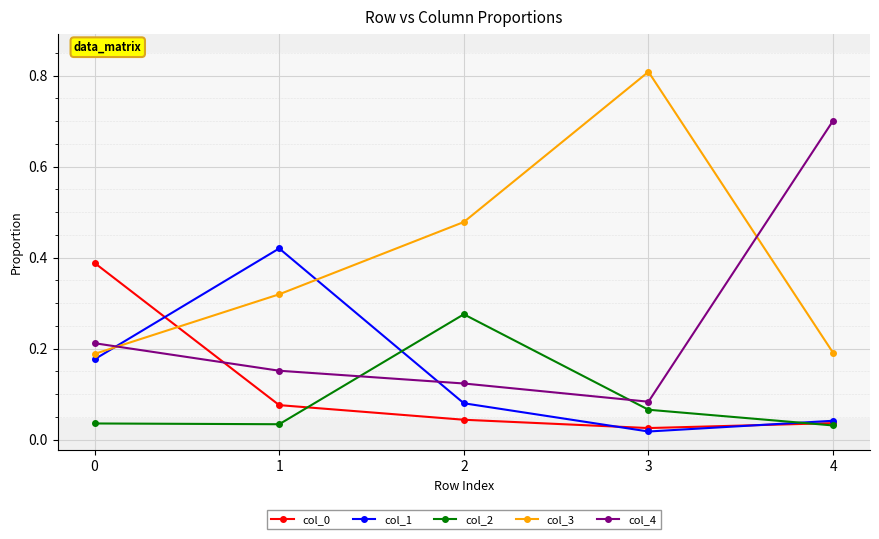

Where is the first local maximum for col_2?

2